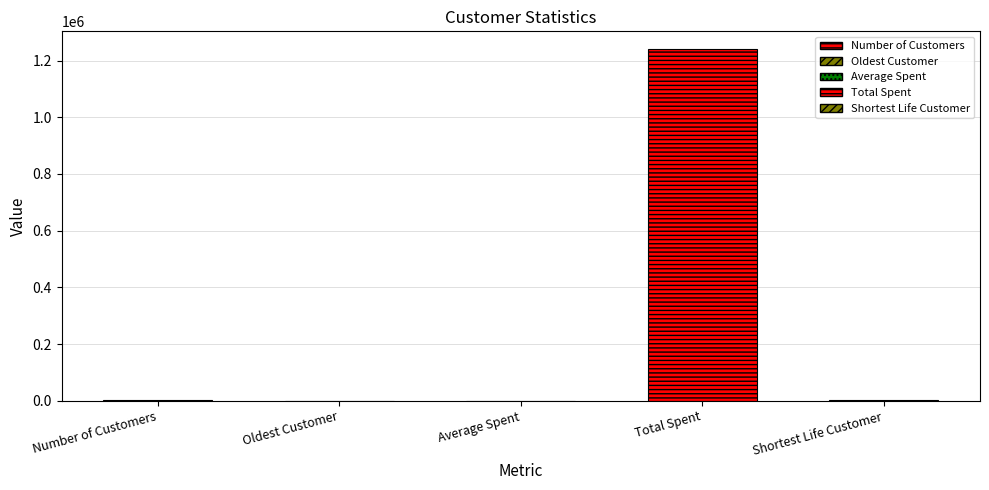

Where does the data first go above 2159?

Number of Customers